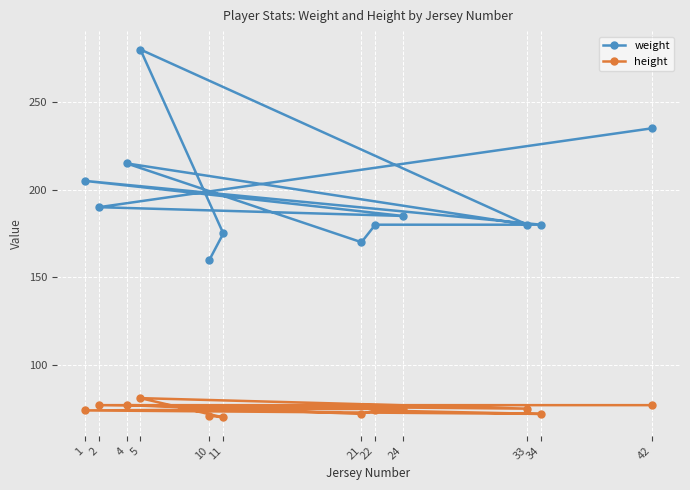

Reading left to right, list all the values displayed in this chart.

weight: 1=205	2=190	4=215	5=280	10=160	11=175	21=170	22=180	24=185	33=180	34=180	42=235
height: 1=74	2=77	4=77	5=81	10=71	11=70	21=72	22=74	24=75	33=75	34=72	42=77